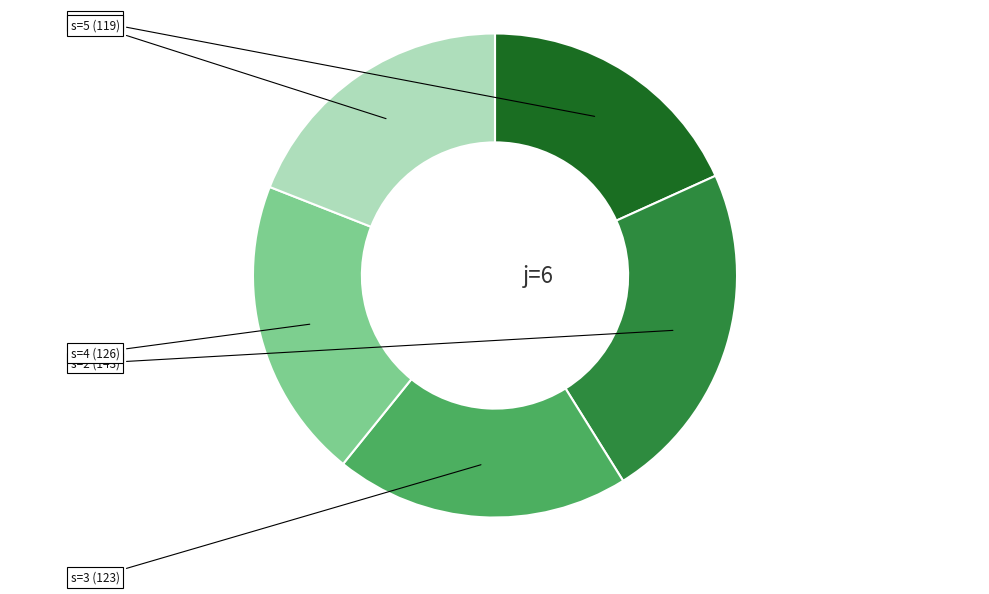

Is there any slice that represents more than half of the pie?

No